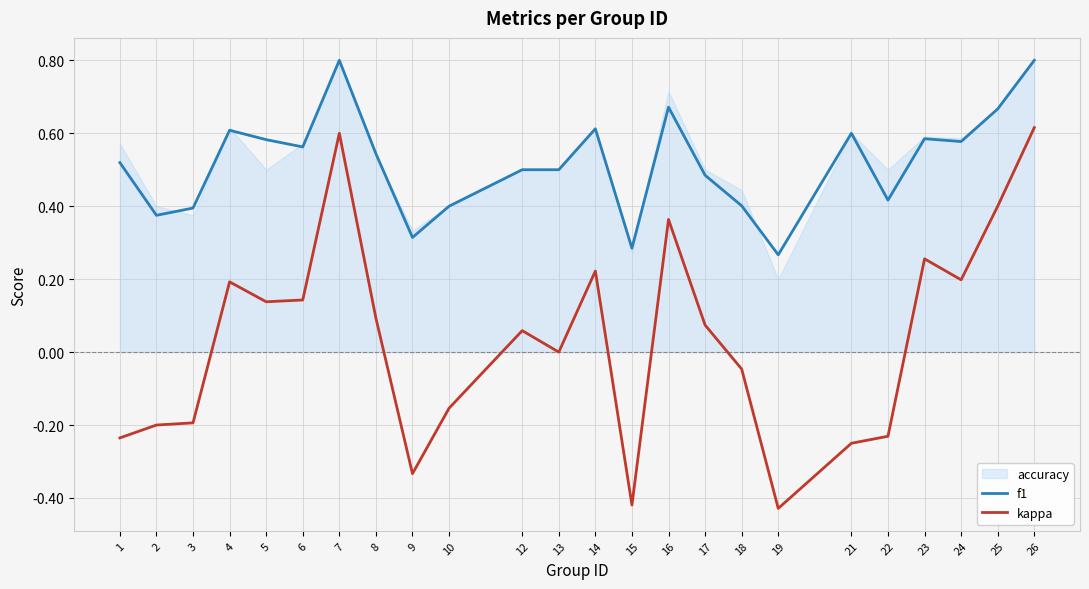

What is the maximum value shown in the chart?

0.8